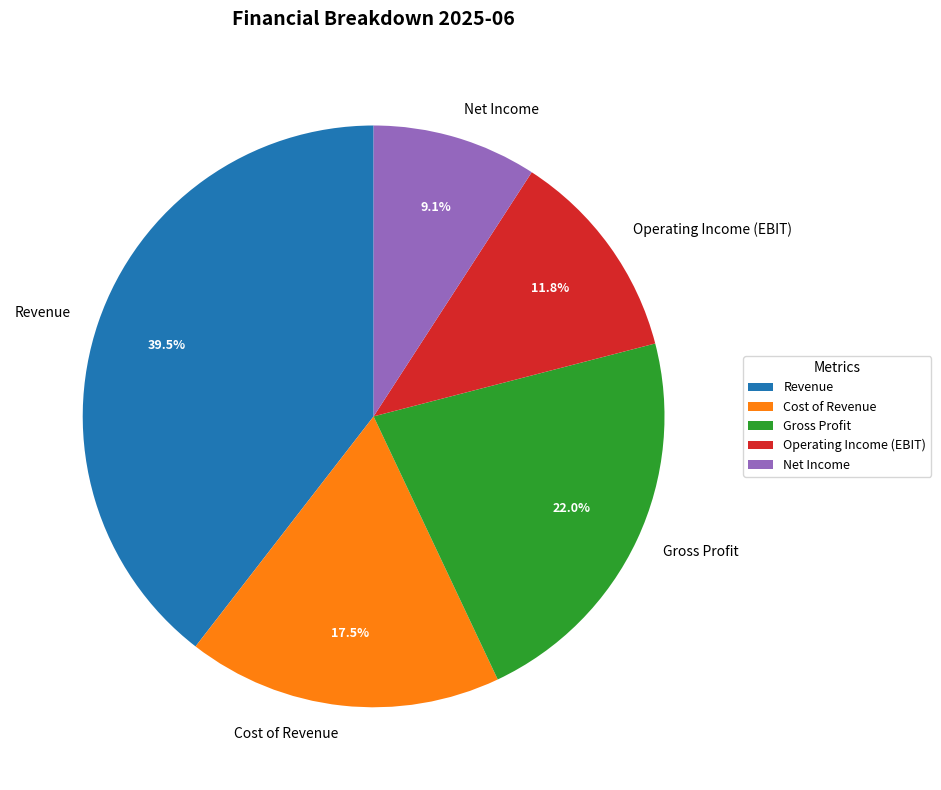

Is there a majority slice in this chart?

No